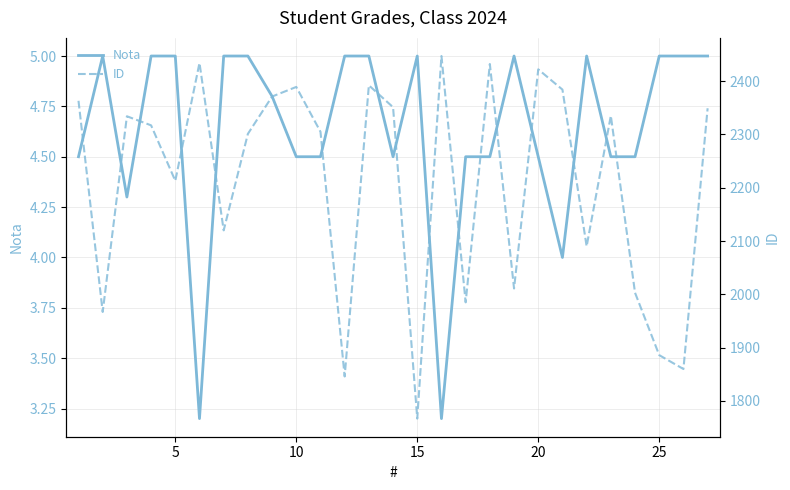

Is the value of ID at 17 greater than the value of Nota at 17?

Yes